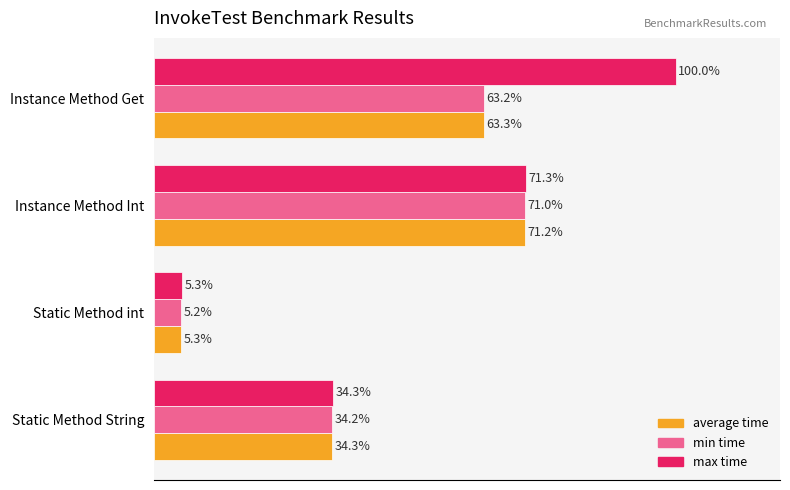

Rank the categories by max time value from lowest to highest.

Static Method int, Static Method String, Instance Method Int, Instance Method Get